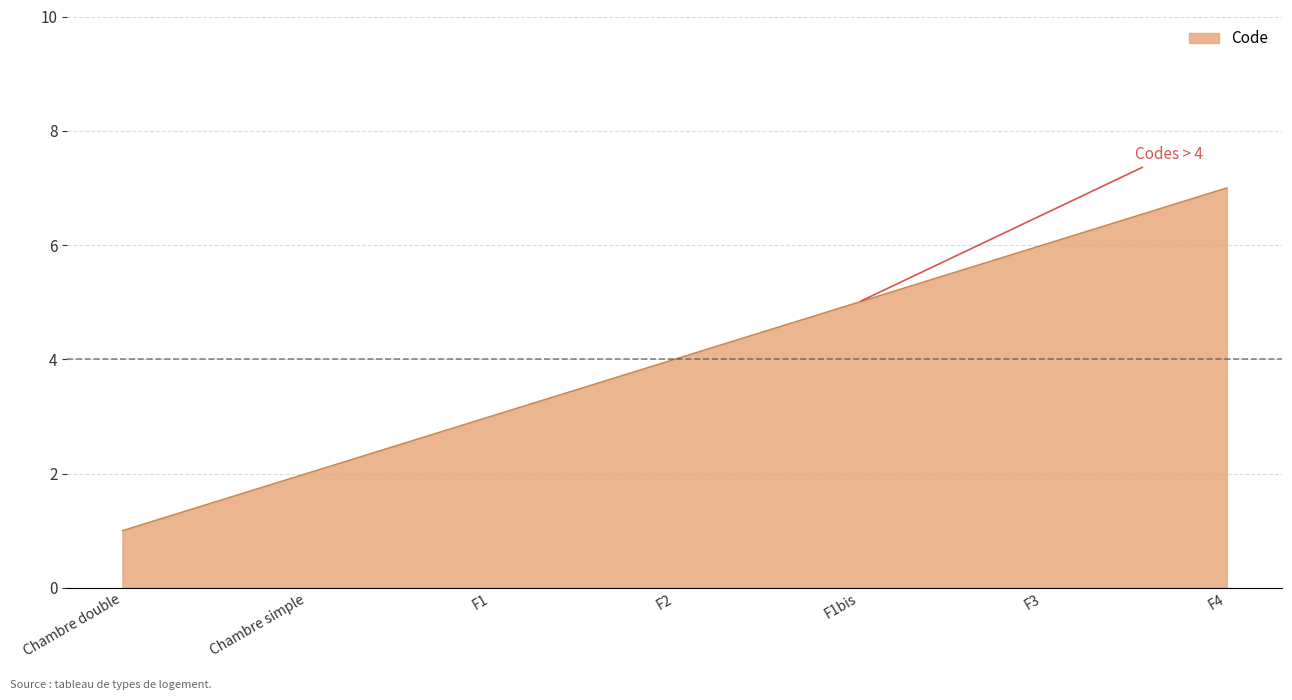

True or false: there are more than 0 points higher than both neighbors.

False